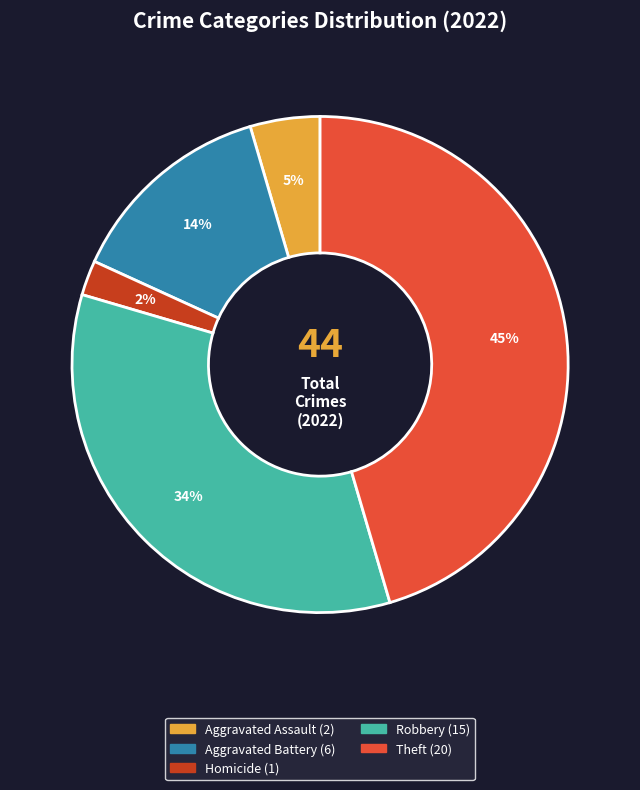

To the nearest percent, what is the difference between the largest and smallest slice percentages?

43%